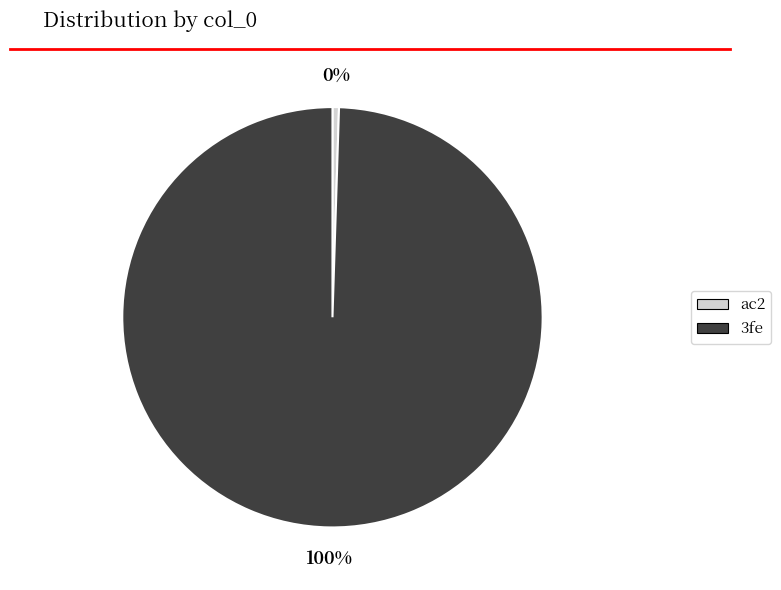

Is 3fe the majority of the pie?

Yes